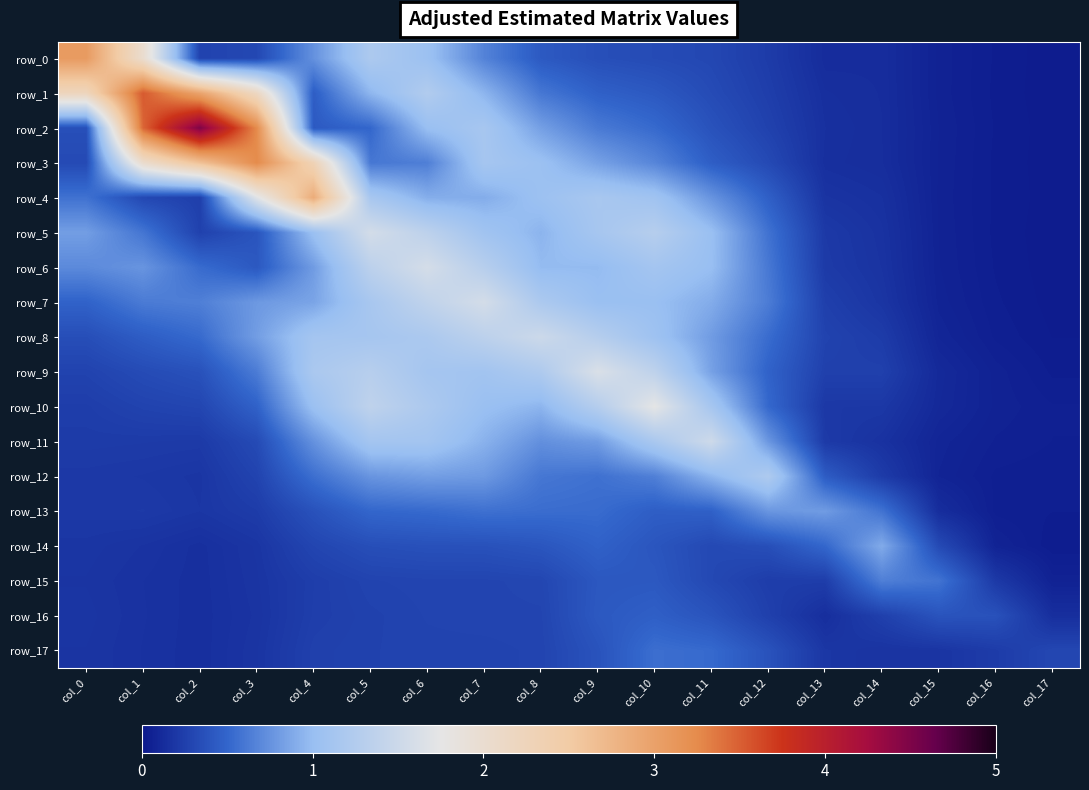

Which series has the widest spread of values?

row_2